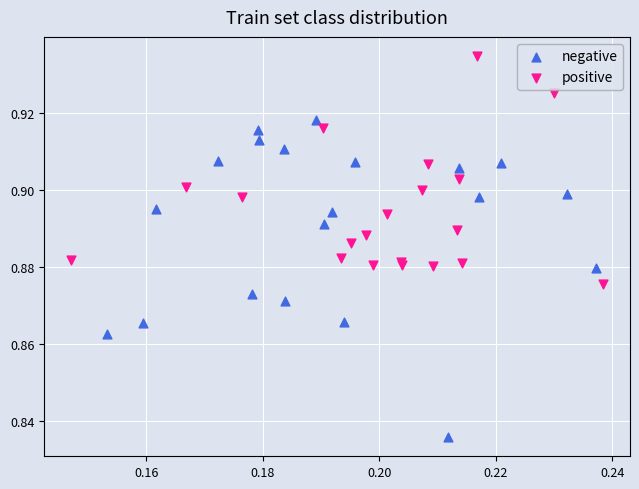

Which series reaches the minimum Y coordinate?

negative